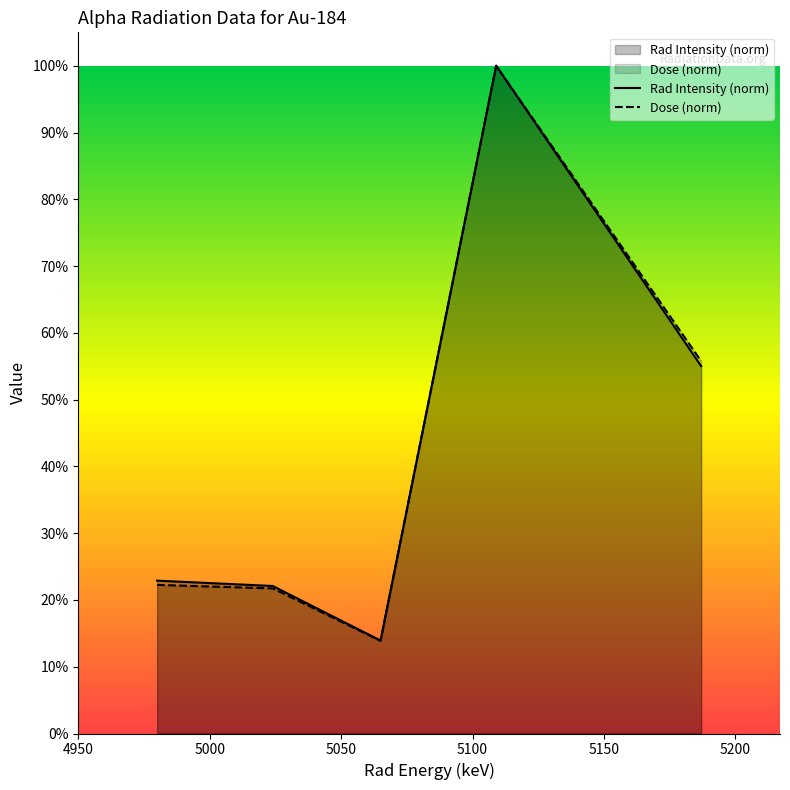

Where is Dose nearest to the value 0?

5065